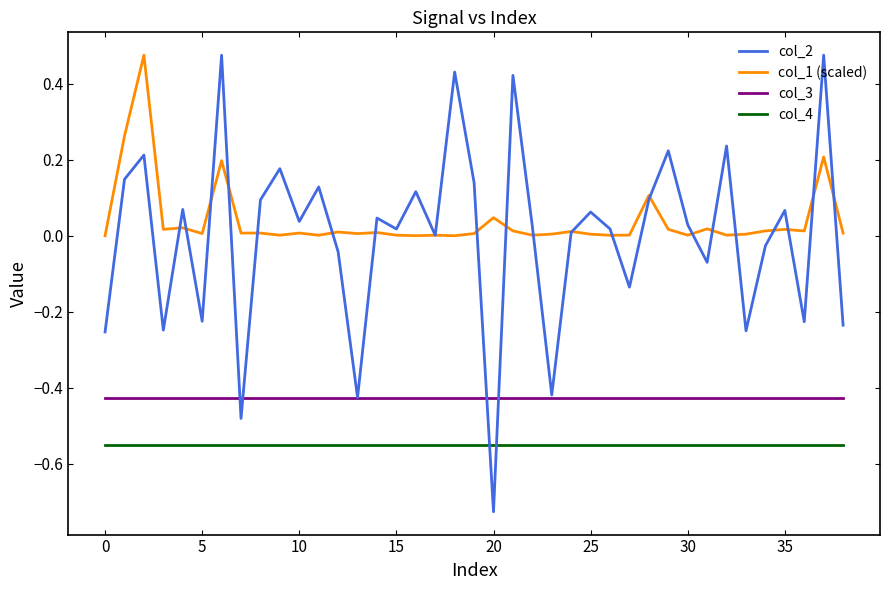

True or false: col_3 and col_4 cross at least once.

False